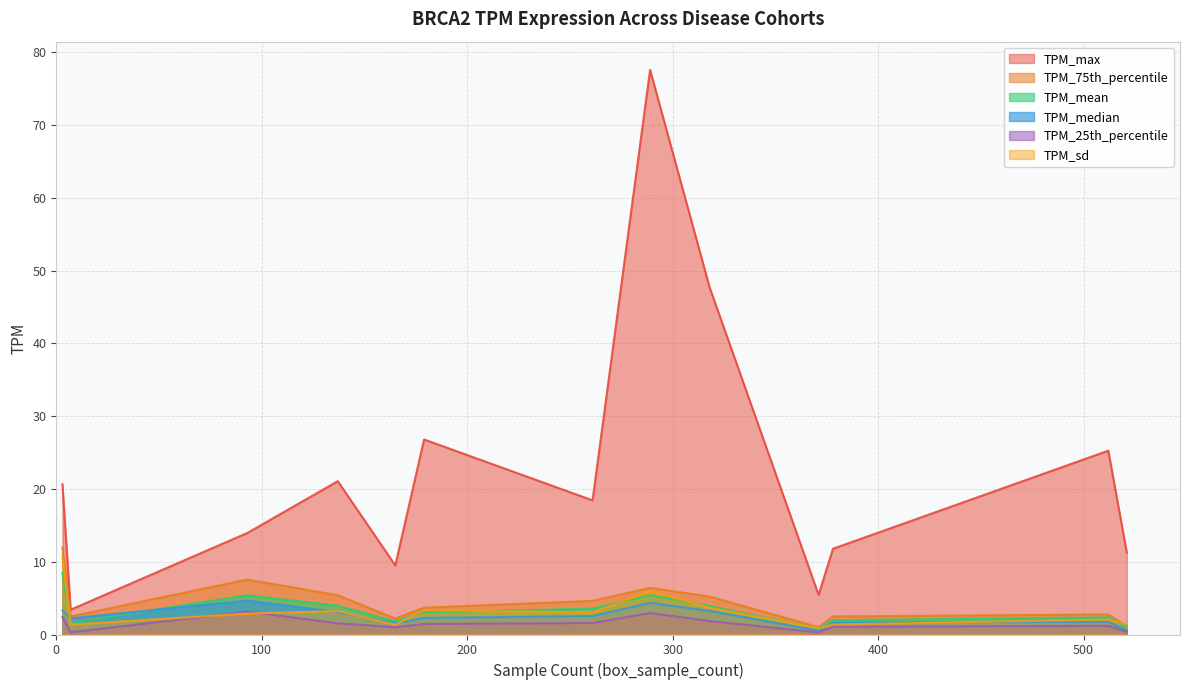

True or false: TPM_25th_percentile and TPM_sd cross at least once.

True